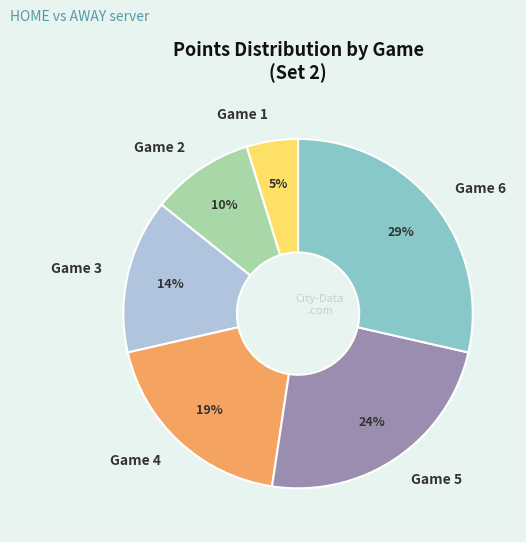

How many segments does this pie chart have?

6